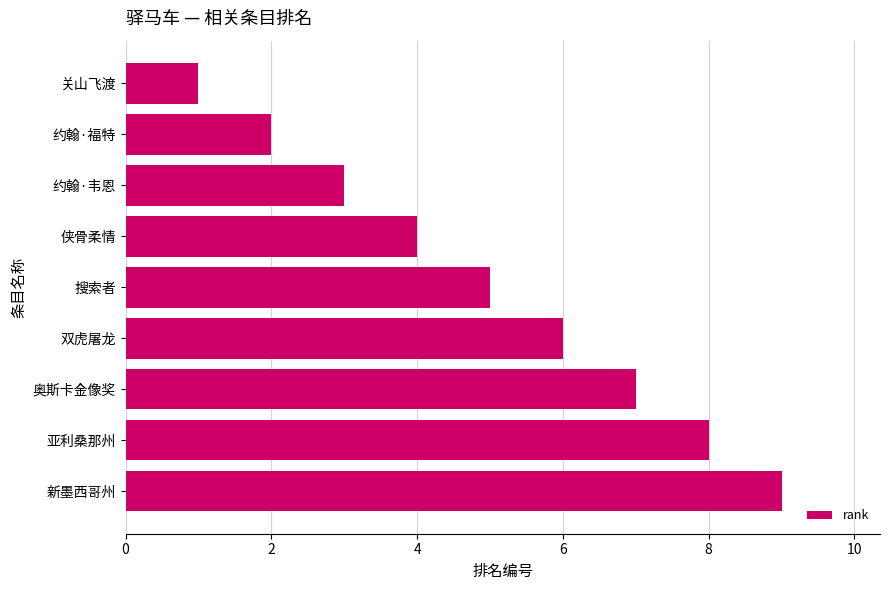

Rank the categories by value from lowest to highest.

关山飞渡, 约翰·福特, 约翰·韦恩, 侠骨柔情, 搜索者, 双虎屠龙, 奥斯卡金像奖, 亚利桑那州, 新墨西哥州